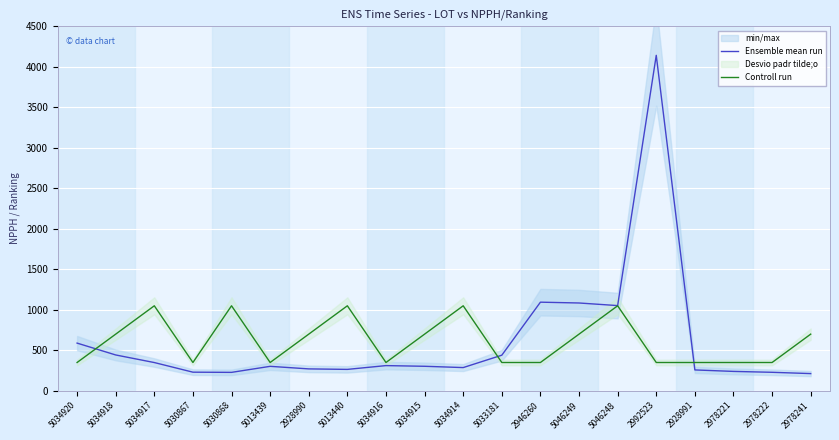

What is the spread (max minus min) of values at 2978241?

487.0